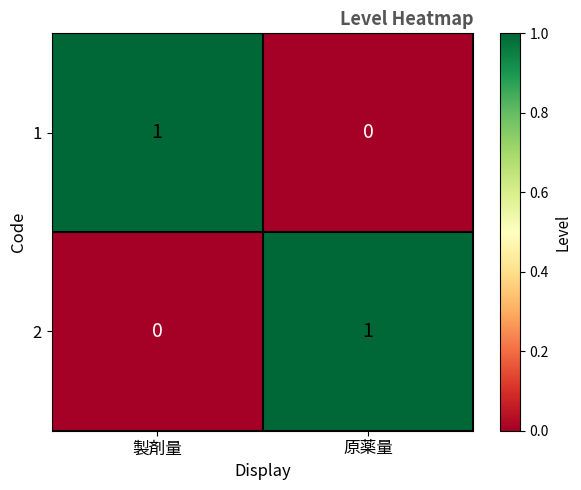

Reading left to right, transcribe all the data shown in this chart.

1: 1	0
2: 0	1